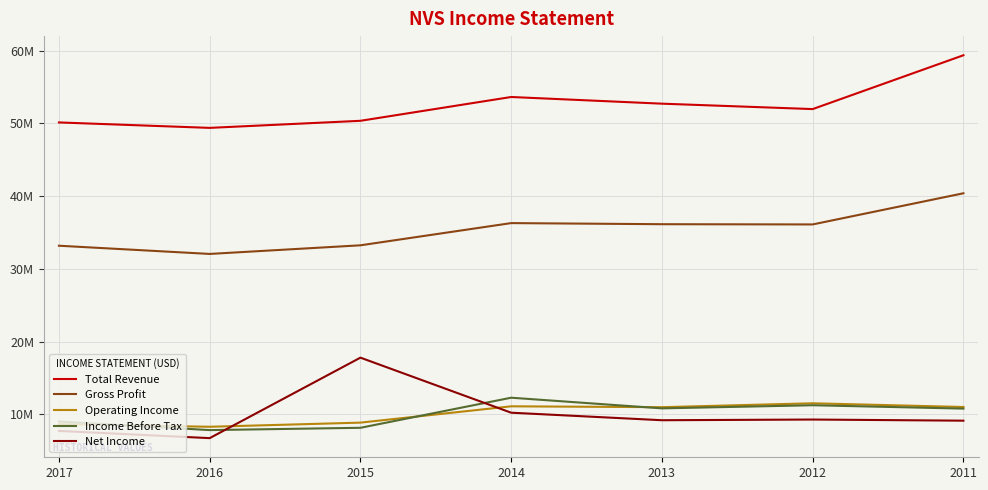

Is this an area chart (filled region under the line)?

No